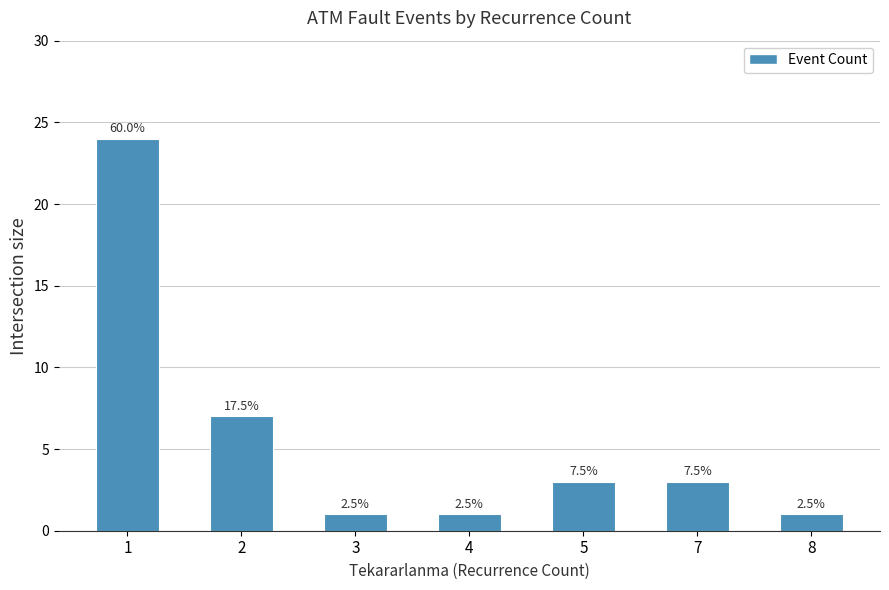

How many bars are there in total?

7